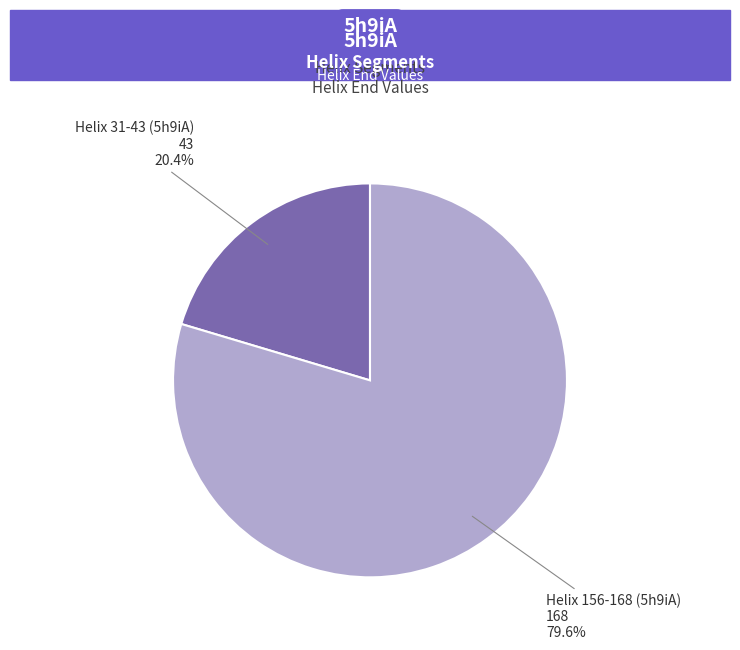

To the nearest percent, what is the combined percentage of Helix 156-168 (5h9iA) and Helix 31-43 (5h9iA)?

100%